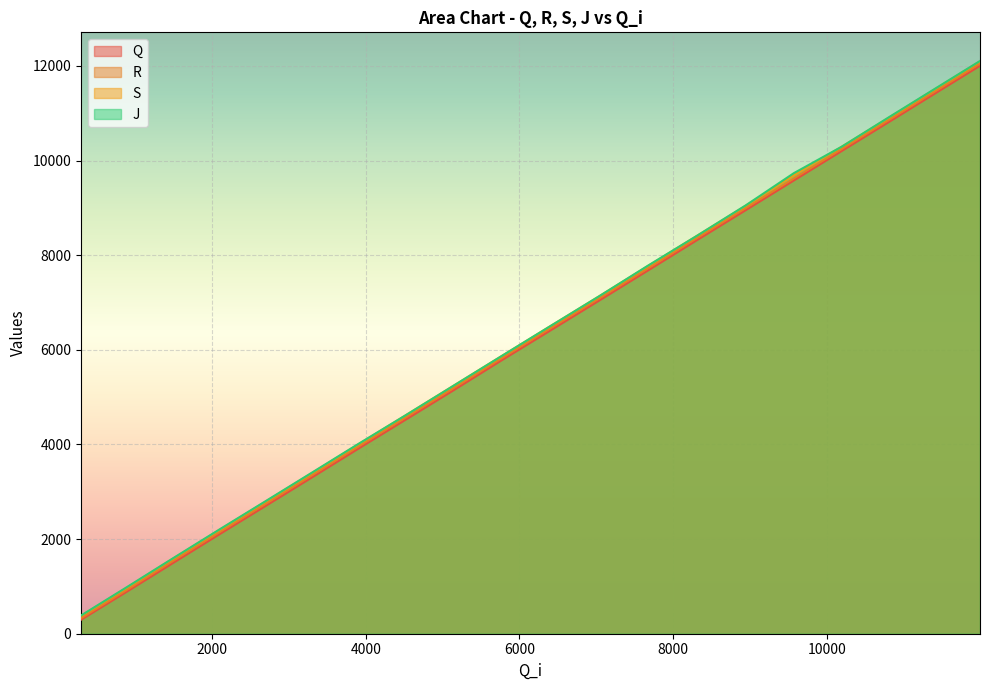

How many values in the S series are below 6497?

10